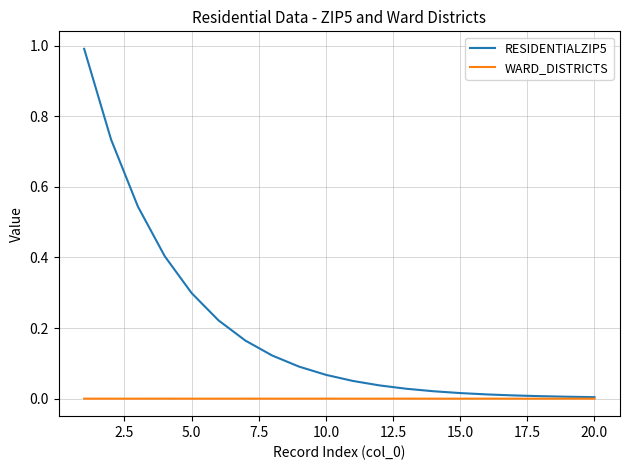

Which series has the widest spread of values?

RESIDENTIALZIP5